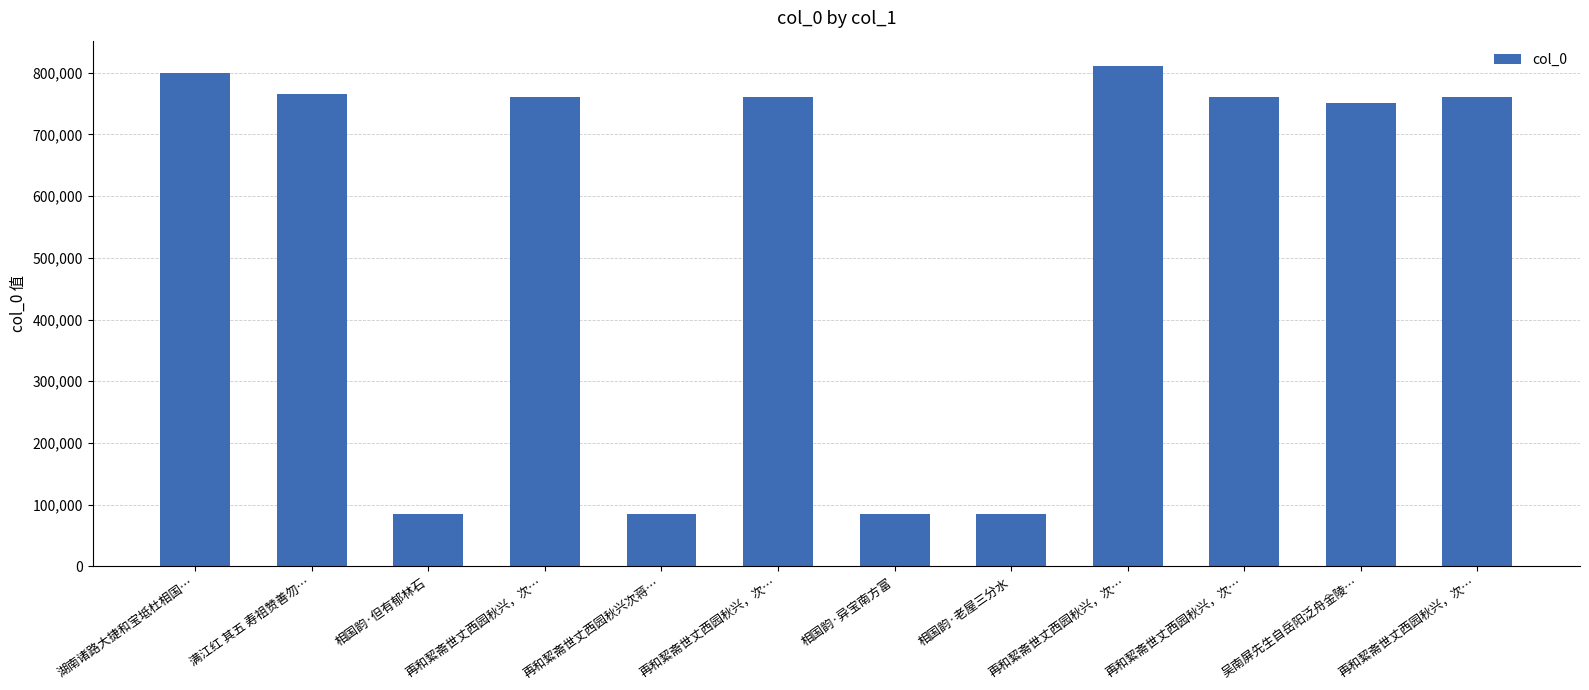

What is the maximum value shown in the chart?

811190